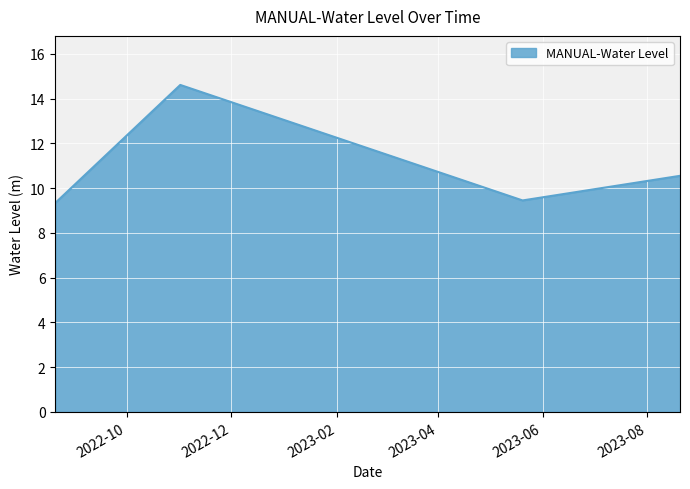

Does the chart have visible grid lines?

Yes